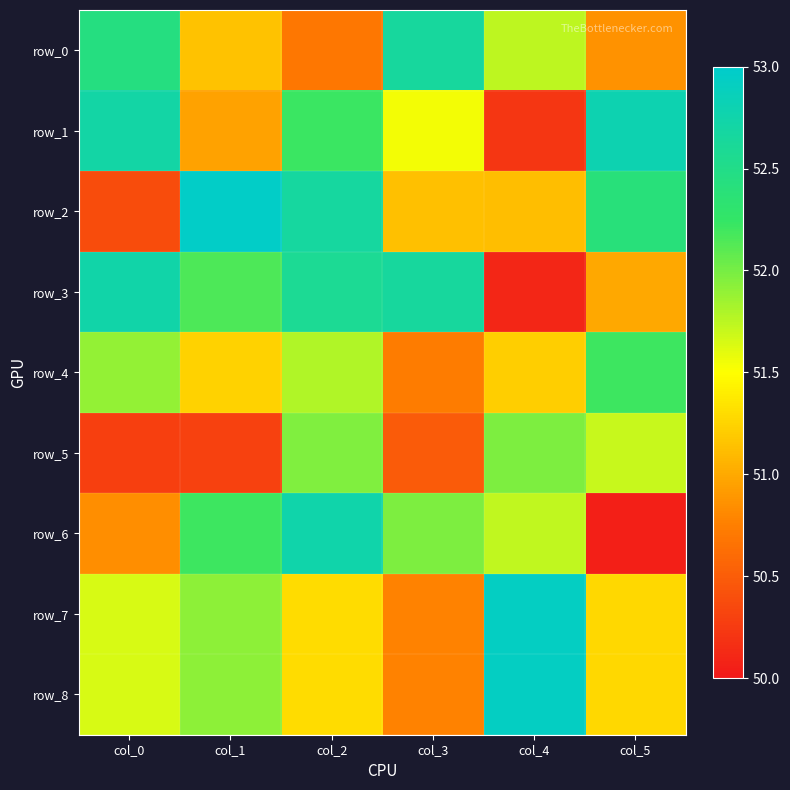

Which series has the largest total across all categories?

row_3